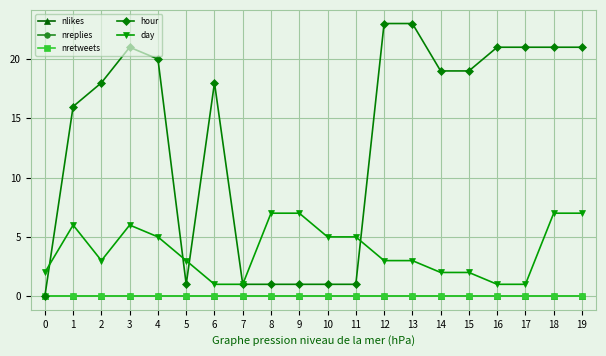

Reading left to right, list all the values displayed in this chart.

nlikes: 0=0	1=0	2=0	3=0	4=0	5=0	6=0	7=0	8=0	9=0	10=0	11=0	12=0	13=0	14=0	15=0	16=0	17=0	18=0	19=0
nreplies: 0=0	1=0	2=0	3=0	4=0	5=0	6=0	7=0	8=0	9=0	10=0	11=0	12=0	13=0	14=0	15=0	16=0	17=0	18=0	19=0
nretweets: 0=0	1=0	2=0	3=0	4=0	5=0	6=0	7=0	8=0	9=0	10=0	11=0	12=0	13=0	14=0	15=0	16=0	17=0	18=0	19=0
hour: 0=0	1=16	2=18	3=21	4=20	5=1	6=18	7=1	8=1	9=1	10=1	11=1	12=23	13=23	14=19	15=19	16=21	17=21	18=21	19=21
day: 0=2	1=6	2=3	3=6	4=5	5=3	6=1	7=1	8=7	9=7	10=5	11=5	12=3	13=3	14=2	15=2	16=1	17=1	18=7	19=7